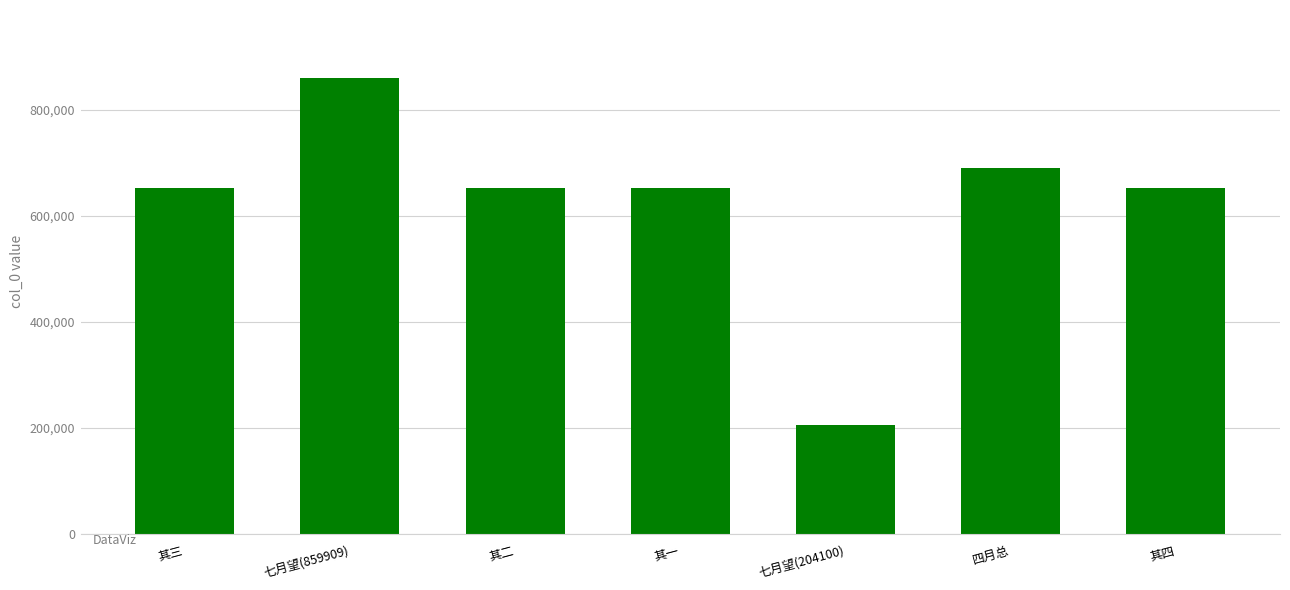

Are the bars grouped side by side (vs. stacked)?

No